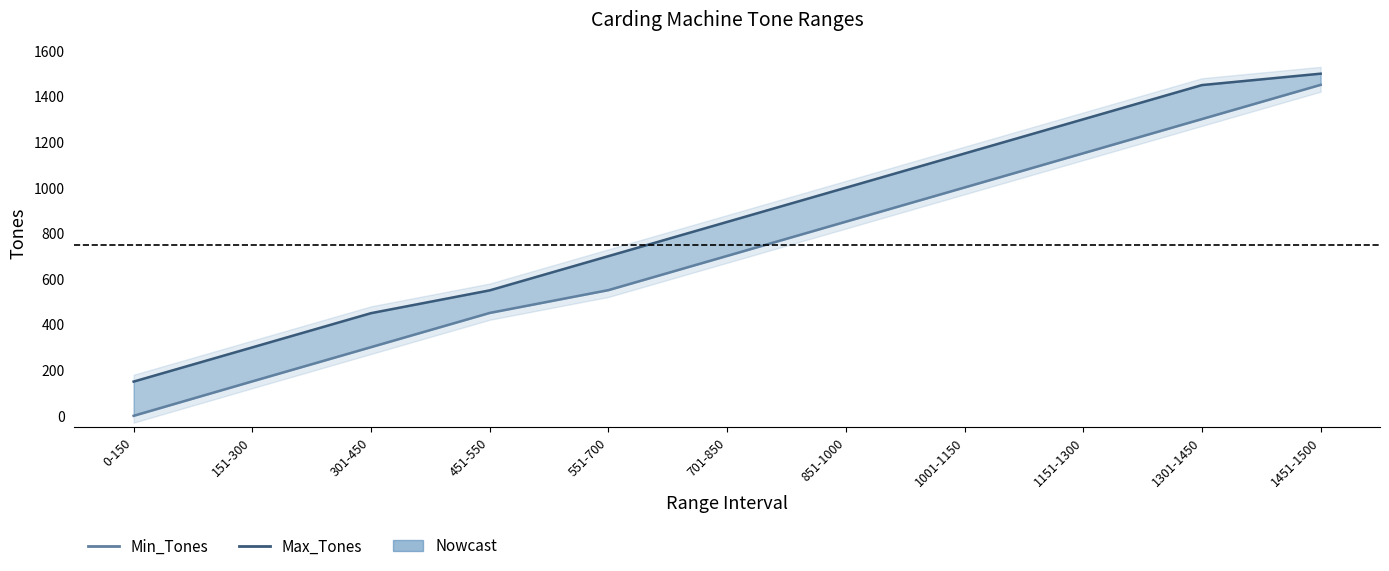

True or false: Max_Tones and Min_Tones intersect in this chart.

False